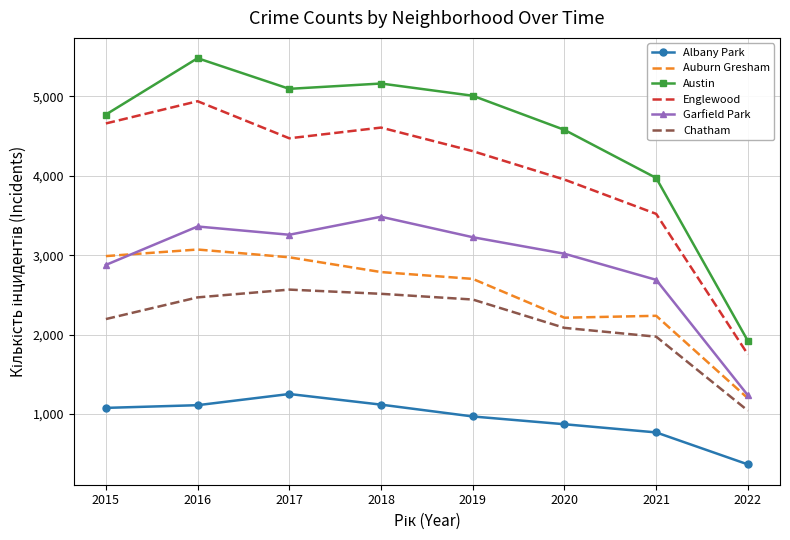

Which label corresponds to the smallest value in the chart?

2022